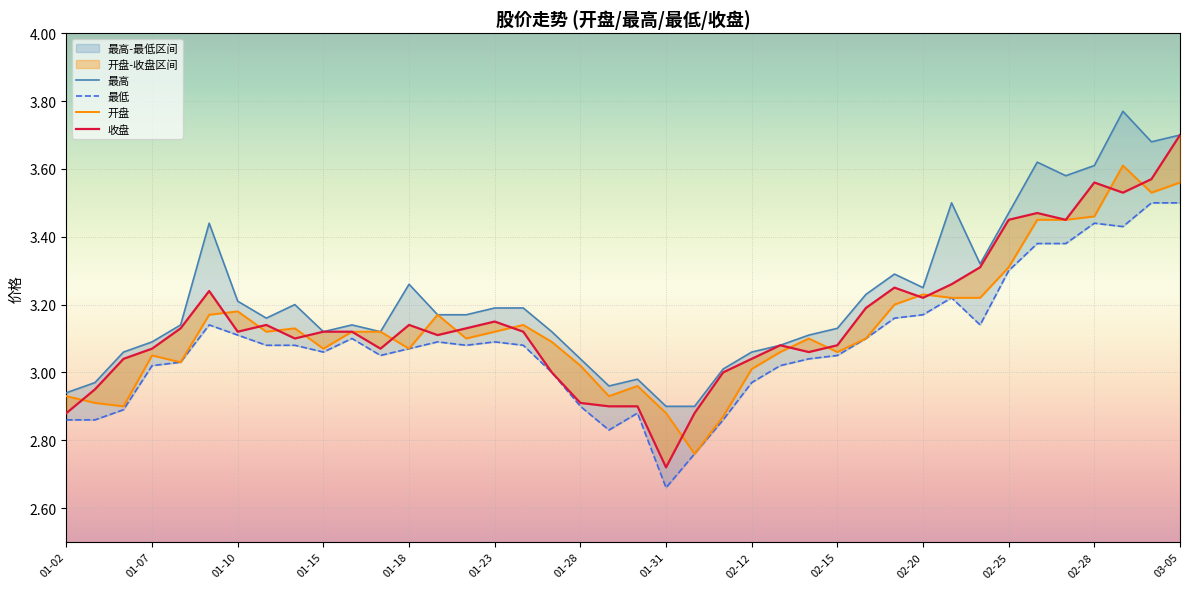

Between 03-01 and 02-19, which is larger?

03-01